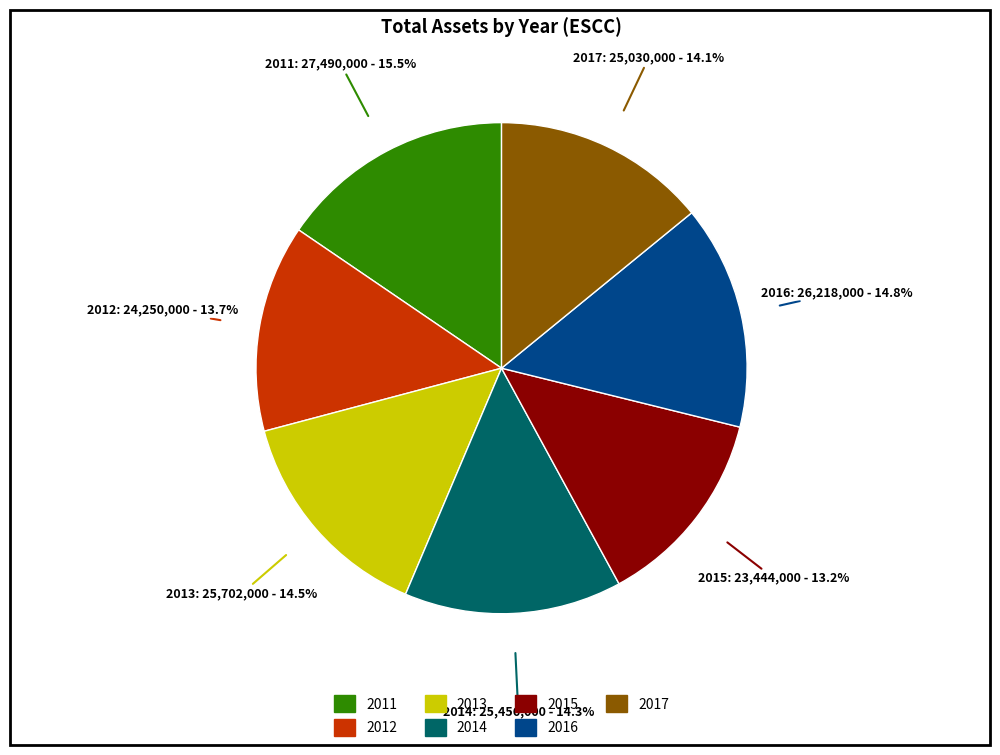

Which category has the biggest portion of the pie?

2011